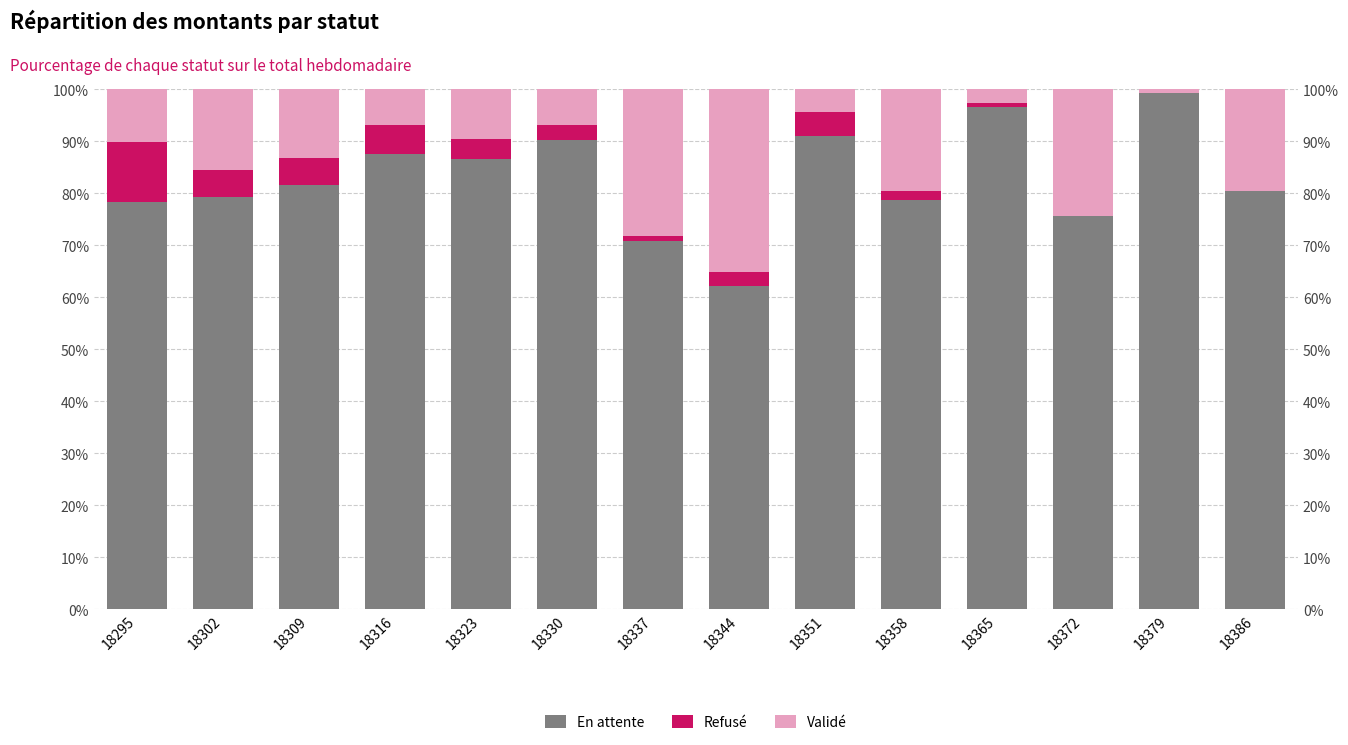

Reading right to left, what are all the values shown in this chart?

En attente: 18386=80.4	18379=99.2	18372=75.7	18365=96.5	18358=78.7	18351=91.0	18344=62.2	18337=70.8	18330=90.3	18323=86.6	18316=87.6	18309=81.6	18302=79.3	18295=78.3
Refusé: 18386=0.0	18379=0.0	18372=0.0	18365=0.8	18358=1.7	18351=4.6	18344=2.5	18337=0.9	18330=2.9	18323=3.8	18316=5.6	18309=5.2	18302=5.2	18295=11.6
Validé: 18386=19.6	18379=0.8	18372=24.3	18365=2.7	18358=19.6	18351=4.4	18344=35.2	18337=28.3	18330=6.8	18323=9.6	18316=6.8	18309=13.1	18302=15.5	18295=10.1